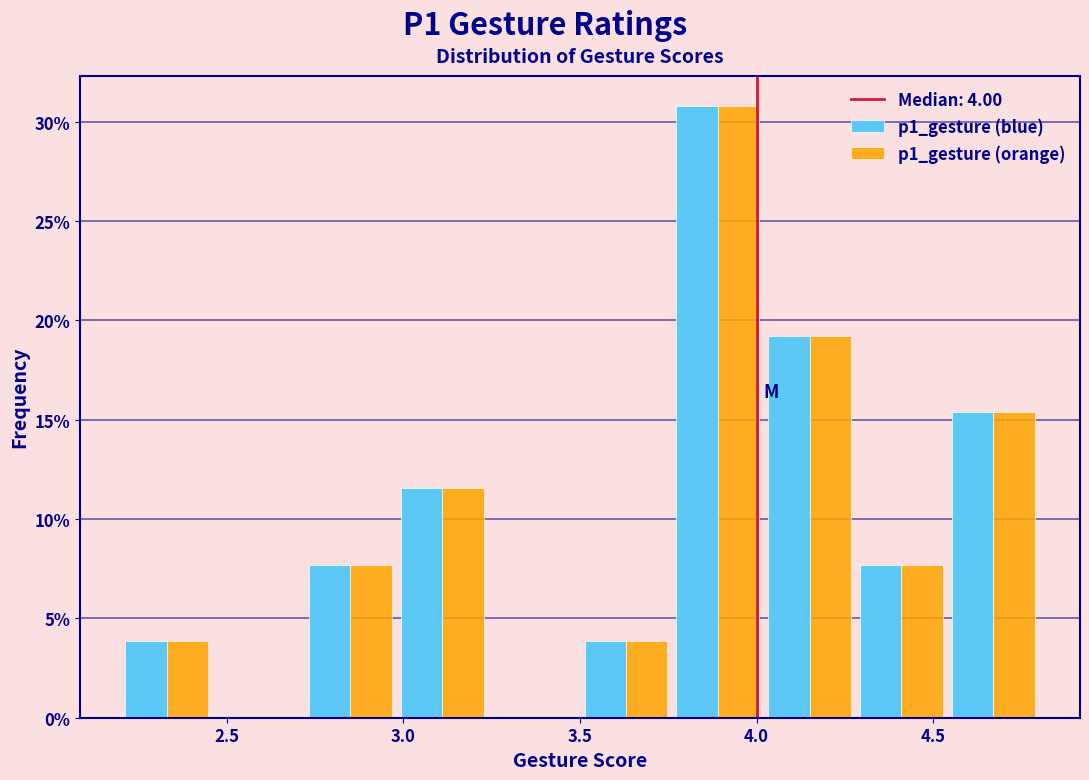

Reading left to right, list every range on the x-axis with the height of the bar of each series over it. Neither the bar edges nor the heights are printed on the chart, so give them approximately, as read against the axes.

2.20 to 2.46: p1_gesture (blue)=4.0	p1_gesture (orange)=4.0
2.46 to 2.72: p1_gesture (blue)=0	p1_gesture (orange)=0
2.72 to 2.98: p1_gesture (blue)=7.5	p1_gesture (orange)=7.5
2.98 to 3.24: p1_gesture (blue)=11.5	p1_gesture (orange)=11.5
3.24 to 3.50: p1_gesture (blue)=0	p1_gesture (orange)=0
3.50 to 3.76: p1_gesture (blue)=4.0	p1_gesture (orange)=4.0
3.76 to 4.02: p1_gesture (blue)=31.0	p1_gesture (orange)=31.0
4.02 to 4.28: p1_gesture (blue)=19.0	p1_gesture (orange)=19.0
4.28 to 4.54: p1_gesture (blue)=7.5	p1_gesture (orange)=7.5
4.54 to 4.80: p1_gesture (blue)=15.5	p1_gesture (orange)=15.5